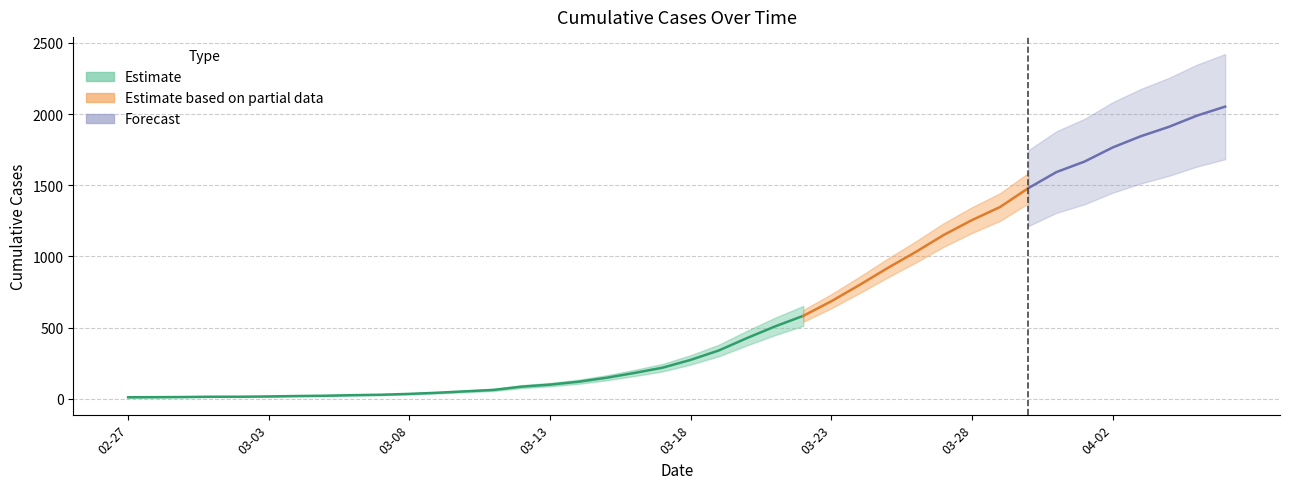

What is the difference between the values at 2020-04-03 and 2020-03-16?

1663